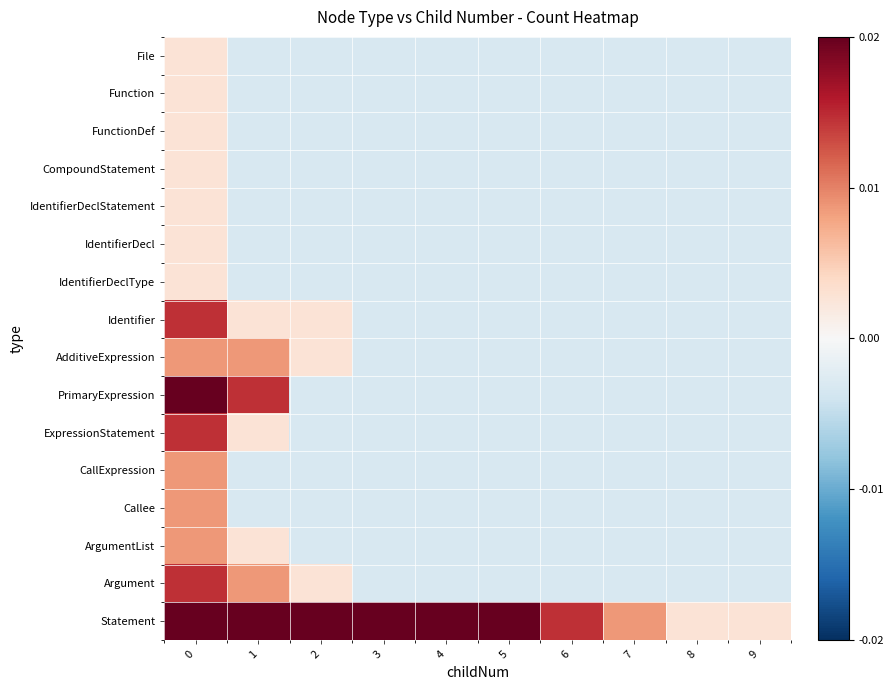

At how many categories does at least one series exceed 0?

10